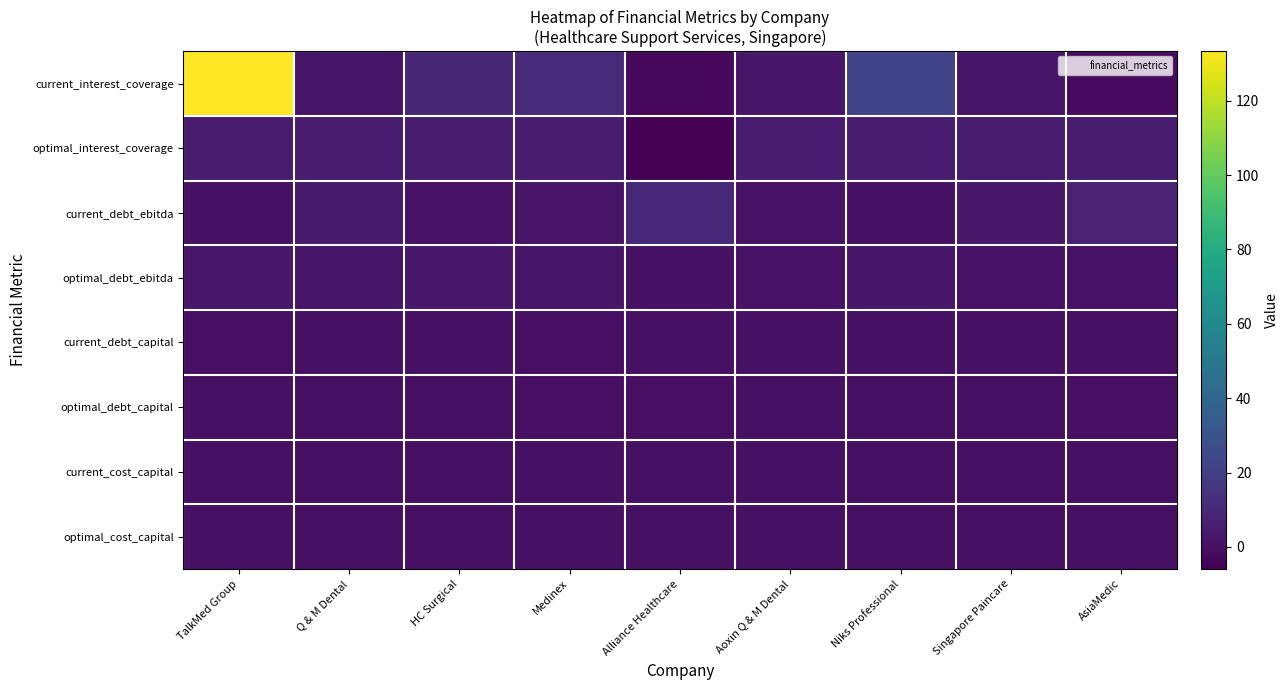

How many series are shown in this chart?

8